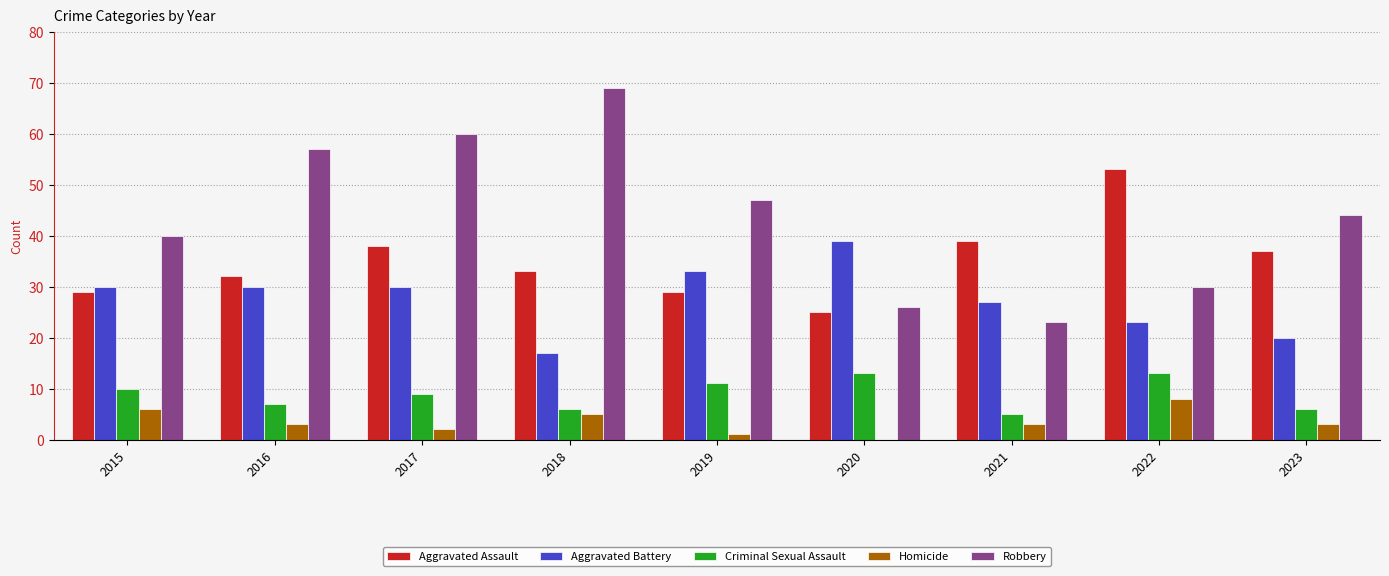

Reading left to right, what are all the values shown in this chart?

Aggravated Assault: 29	32	38	33	29	25	39	53	37
Aggravated Battery: 30	30	30	17	33	39	27	23	20
Criminal Sexual Assault: 10	7	9	6	11	13	5	13	6
Homicide: 6	3	2	5	1	0	3	8	3
Robbery: 40	57	60	69	47	26	23	30	44